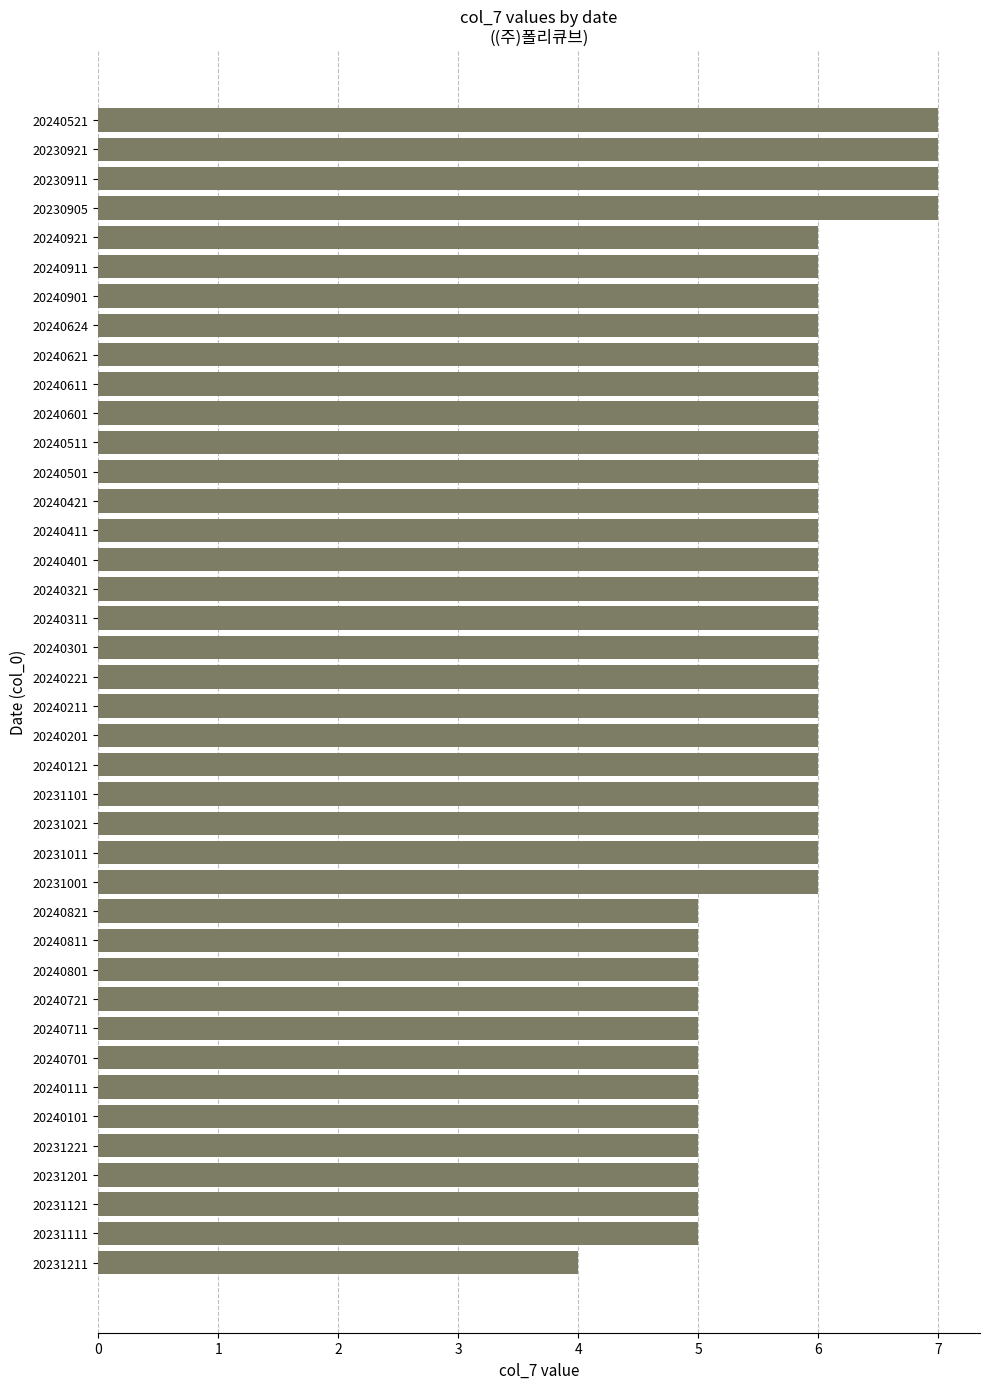

Is it true that the value at 20240411 is 6?

True